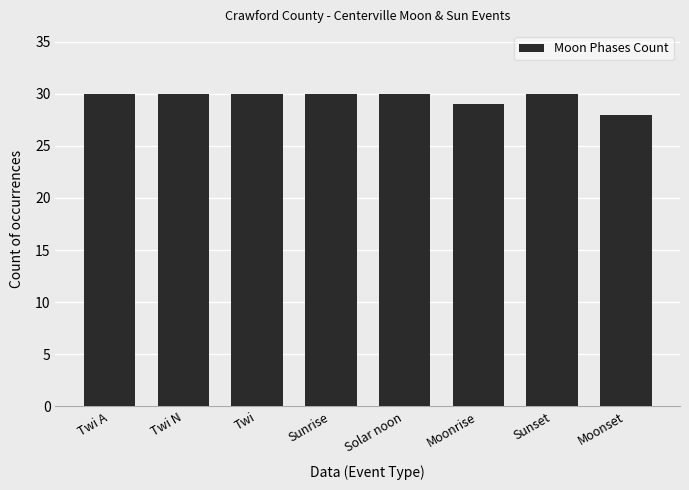

What is the change in value from Twi N to Moonrise?

-1